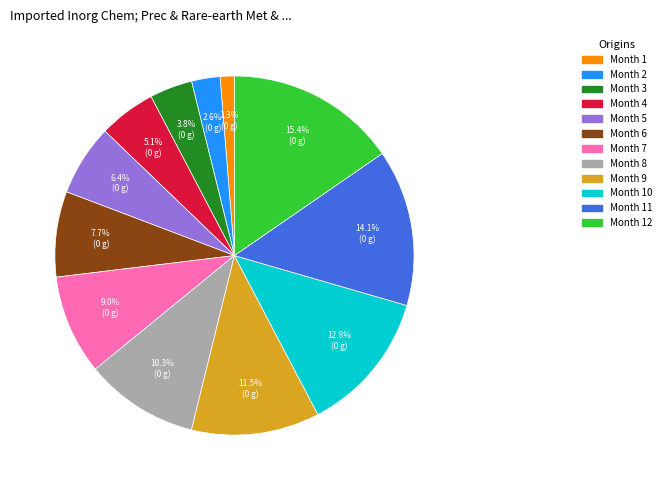

Does any single category account for the majority?

No